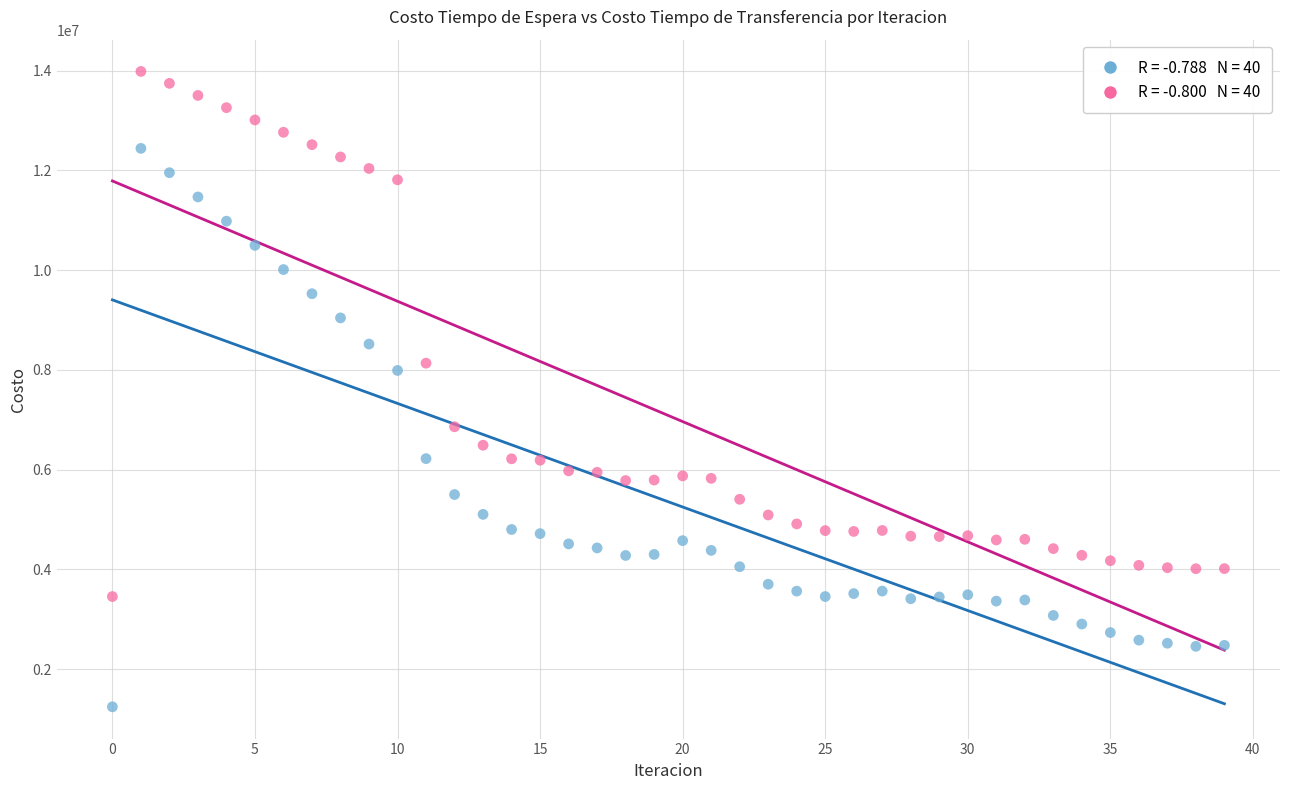

Across all series, what Y value is closest to 7614323?

7989230.3